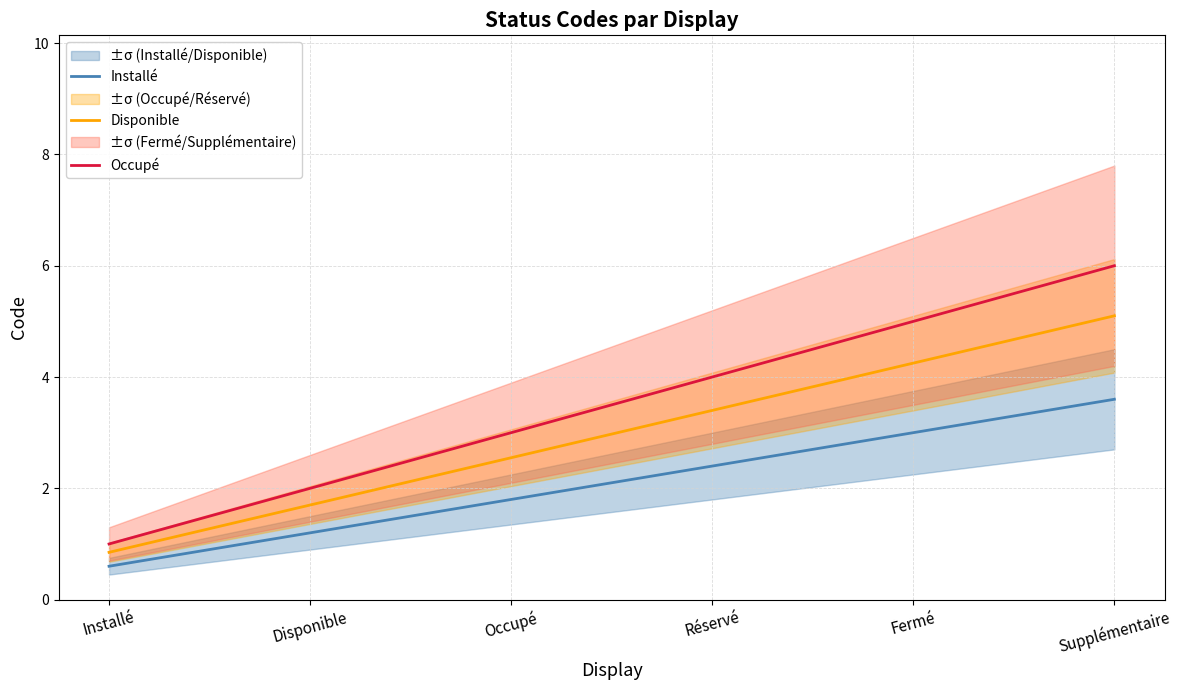

Reading right to left, what are all the values shown in this chart?

Installé: Supplémentaire=3.6	Fermé=3.0	Réservé=2.4	Occupé=1.8	Disponible=1.2	Installé=0.6
Disponible: Supplémentaire=5.1	Fermé=4.2	Réservé=3.4	Occupé=2.5	Disponible=1.7	Installé=0.8
Occupé: Supplémentaire=6.0	Fermé=5.0	Réservé=4.0	Occupé=3.0	Disponible=2.0	Installé=1.0